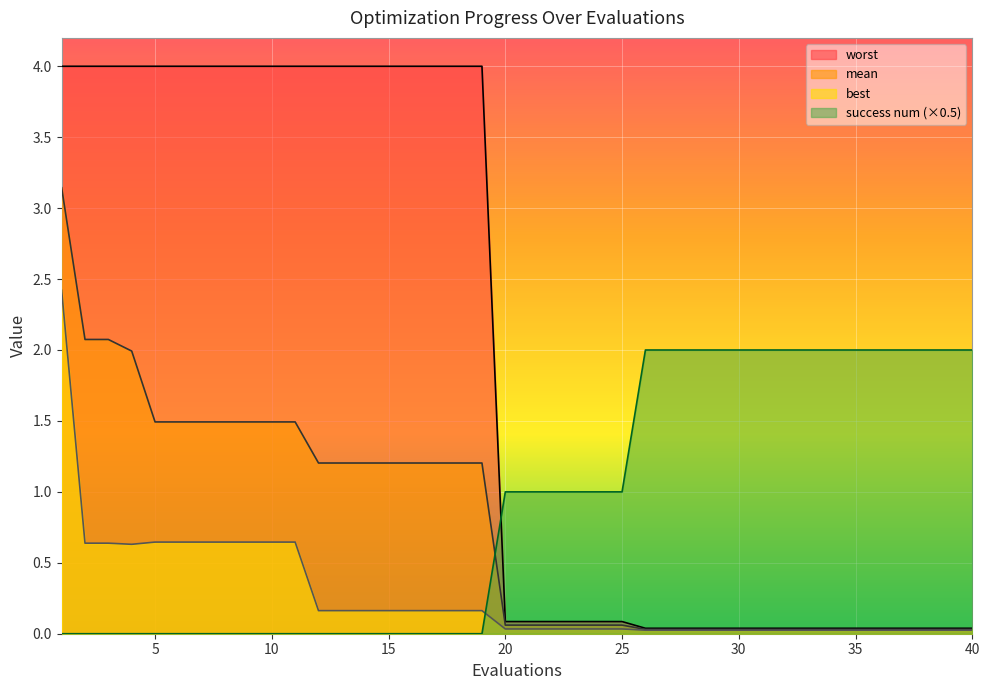

Which category has the highest value in the worst series?

1